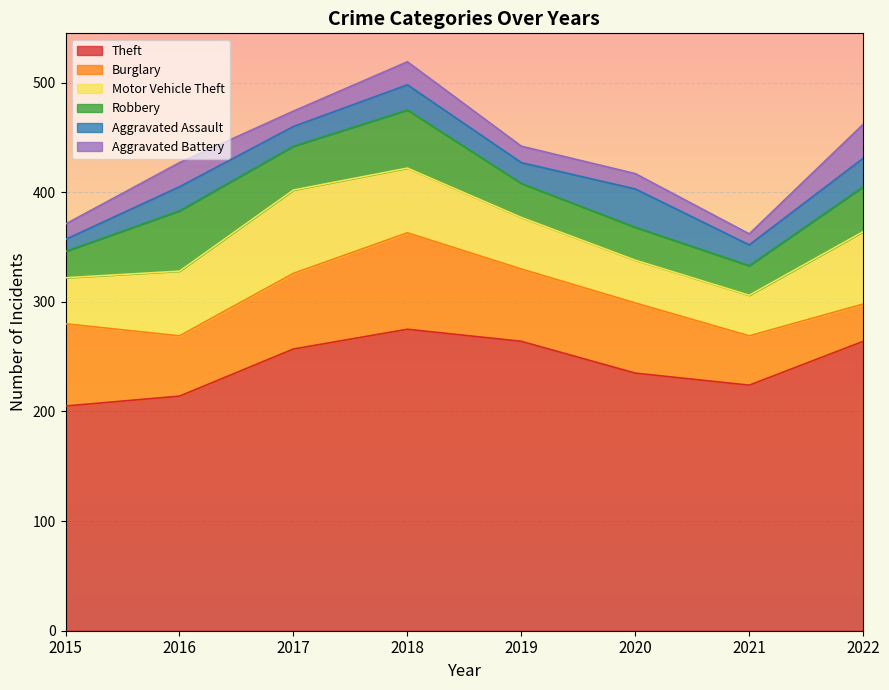

At which category does Aggravated Battery reach its first local valley?

2017